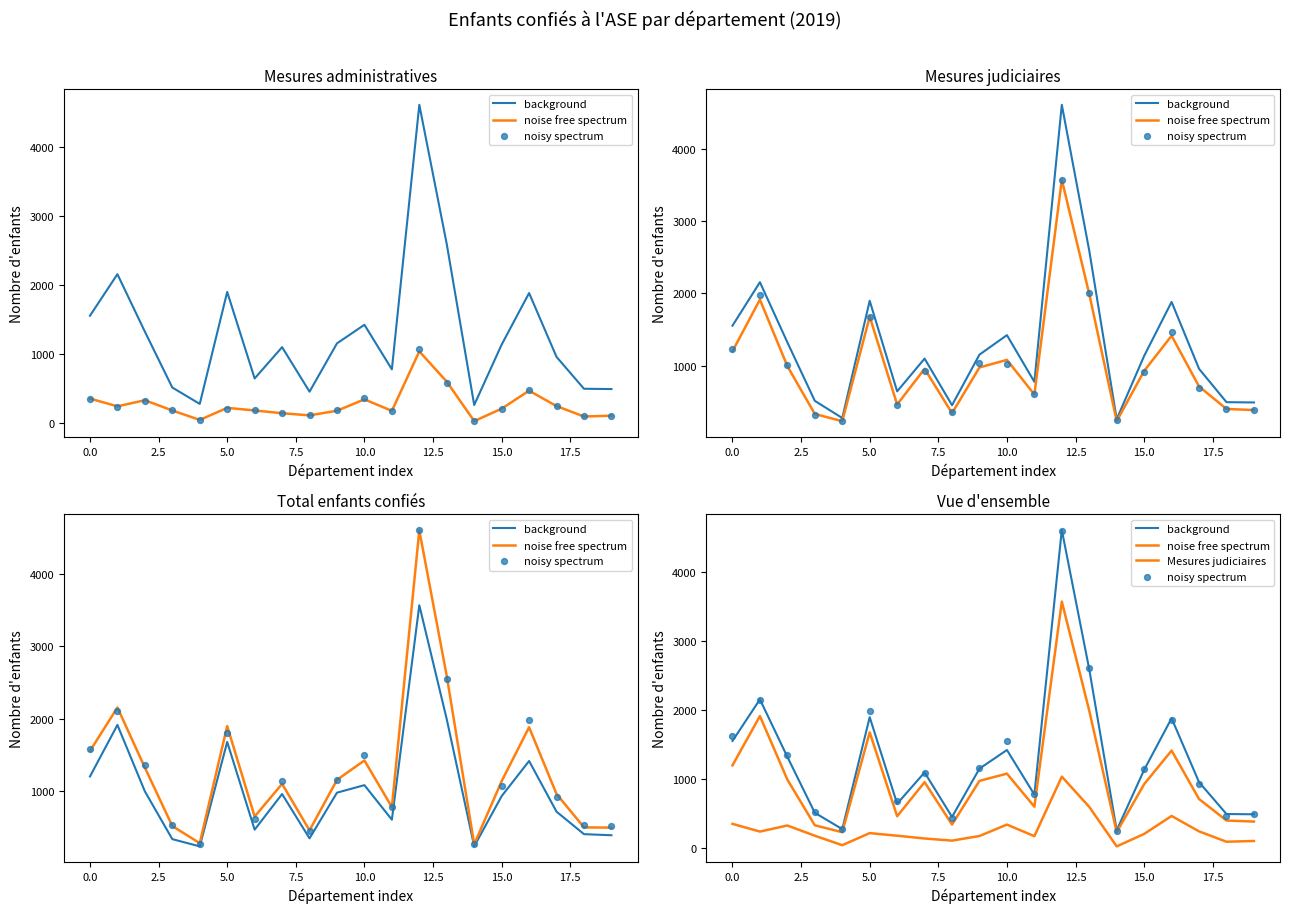

Which series has the largest total across all categories?

noisy spectrum